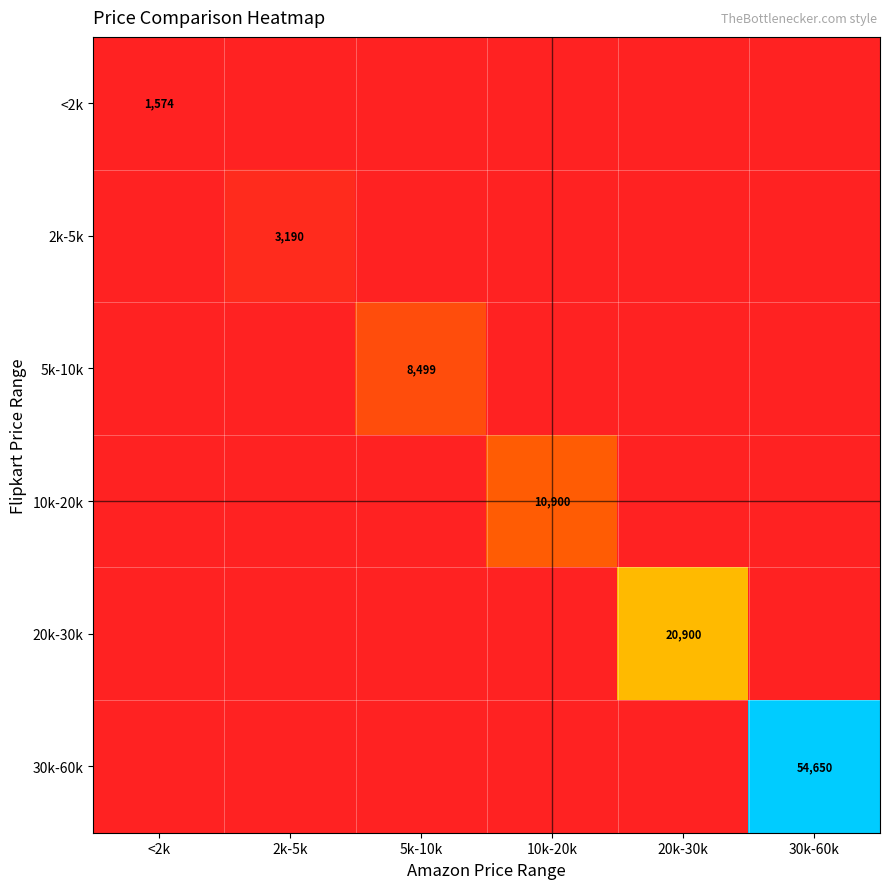

Is it true that 5k-10k equals 11344 at 5k-10k?

False